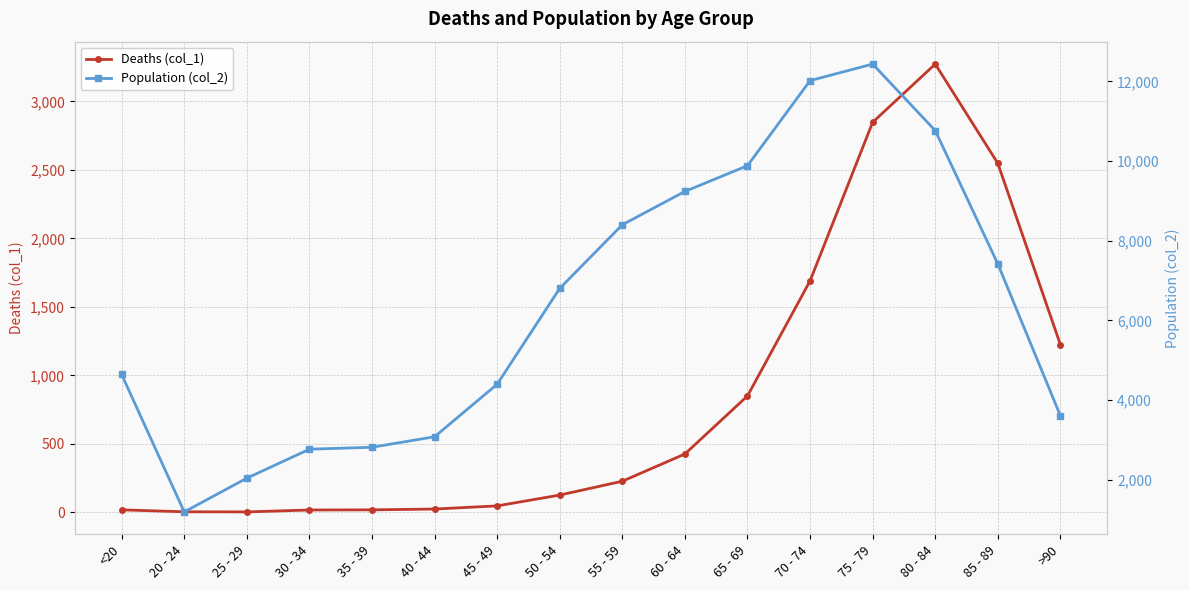

What is the sum of the Deaths (col_1) values at 60 - 64 and 20 - 24?

430